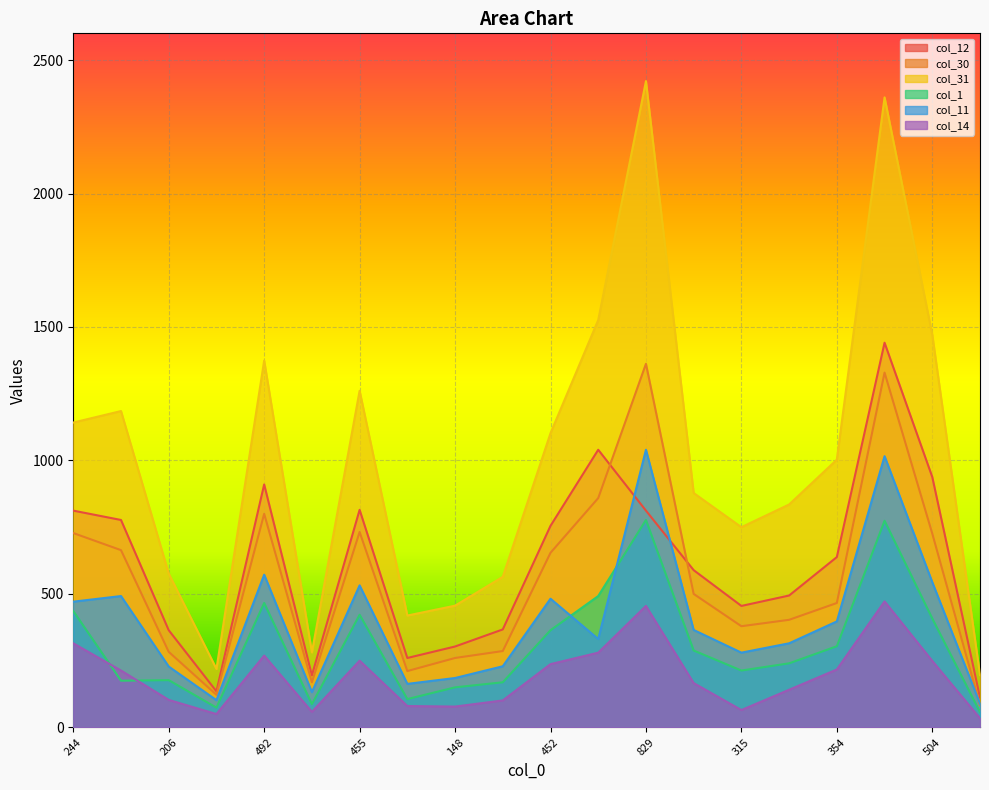

The value of col_31 at 829 is 2421. True or false?

True